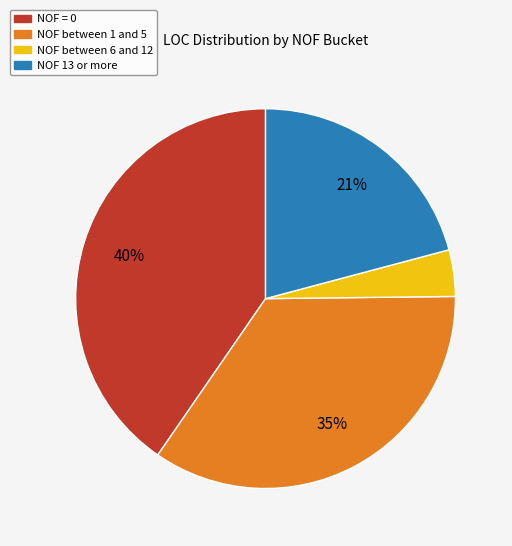

Is the sum of NOF between 6 and 12 and NOF 13 or more greater than half?

No